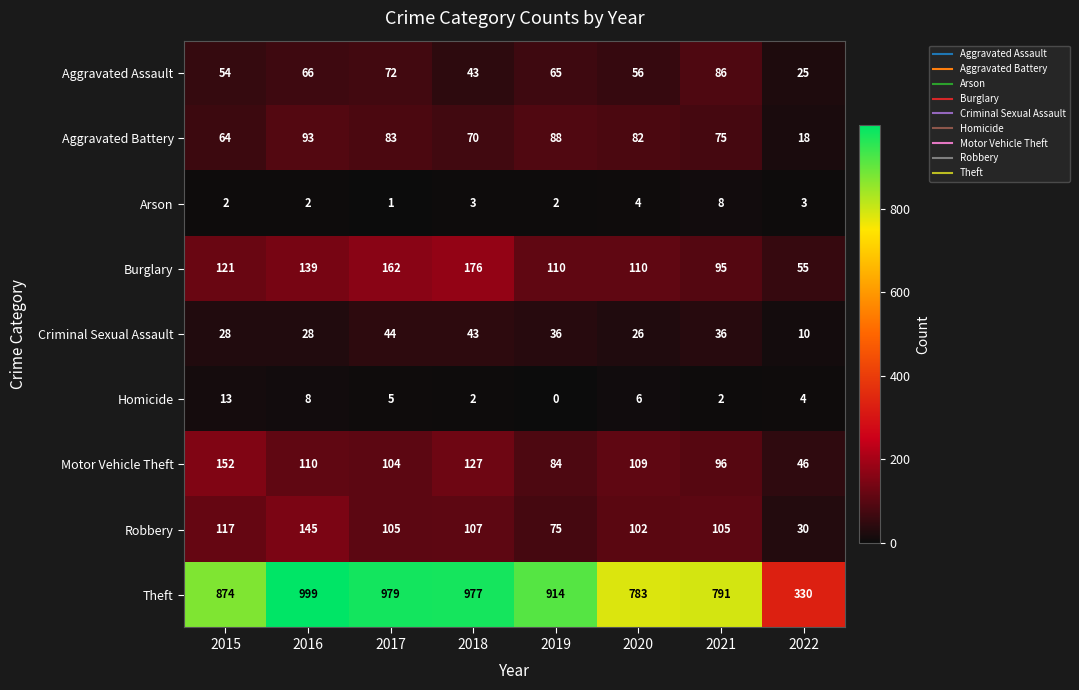

How many categories are shown in the chart?

8